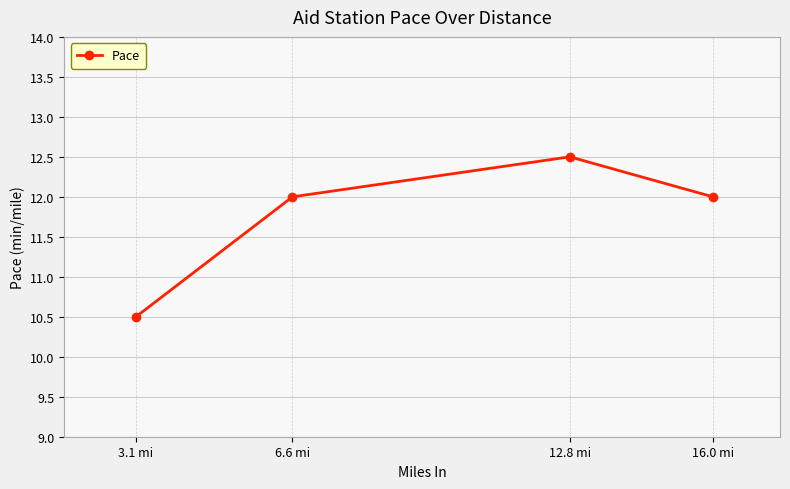

At which label is the value closest to 11?

3.1 mi